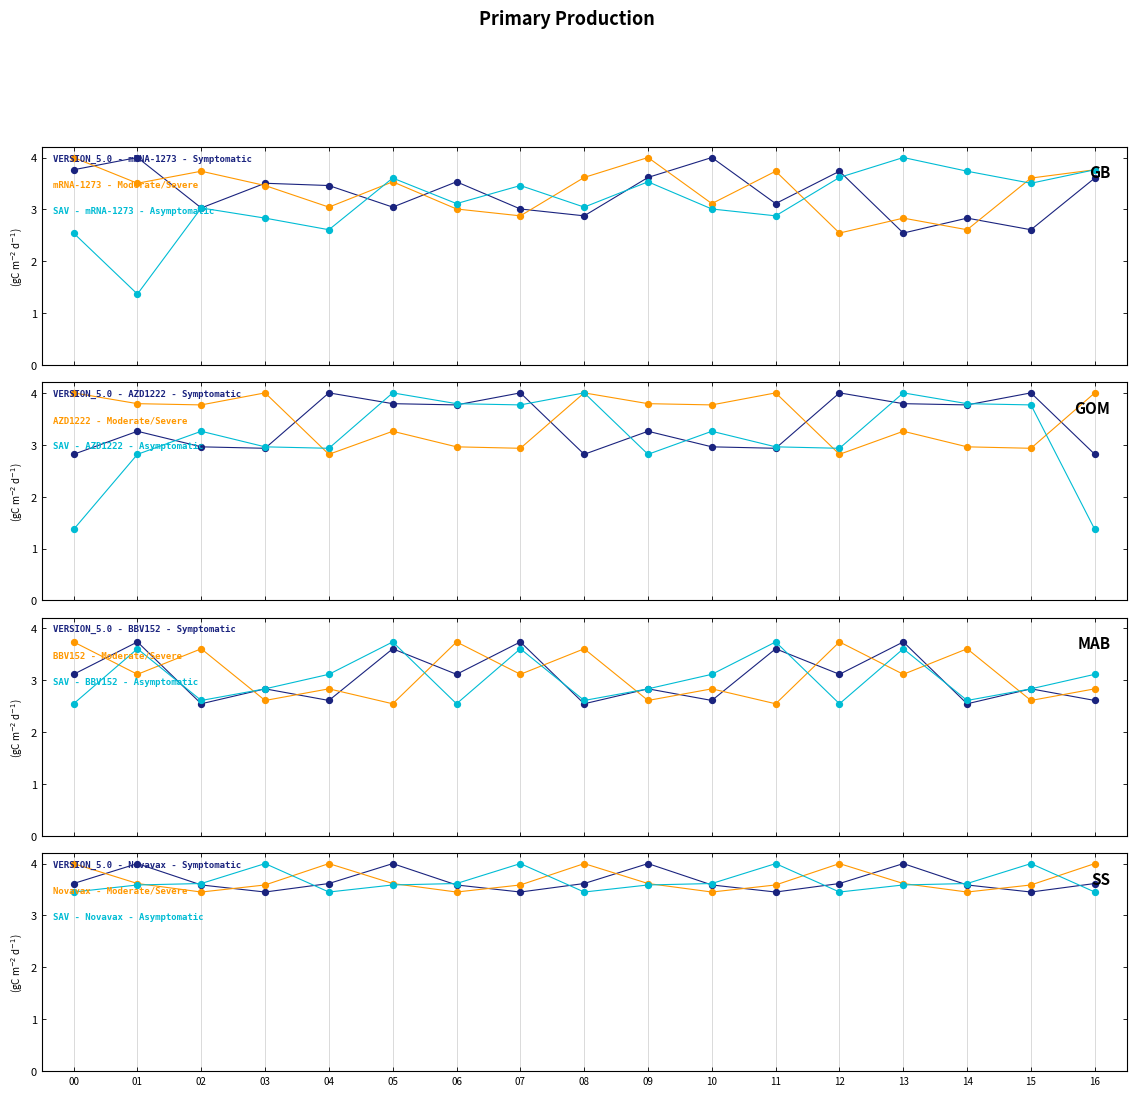

At how many categories does at least one series exceed 3?

17